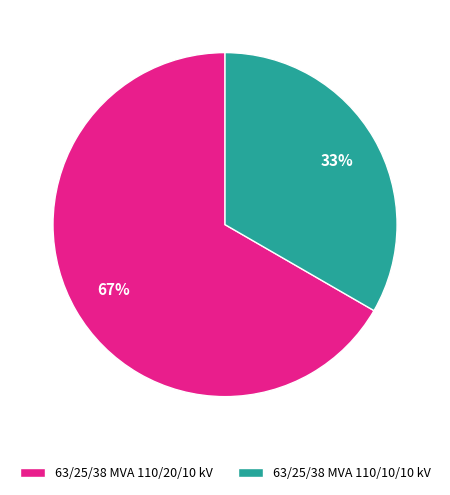

The 63/25/38 MVA 110/20/10 kV slice represents 67% of the pie. True or false?

True